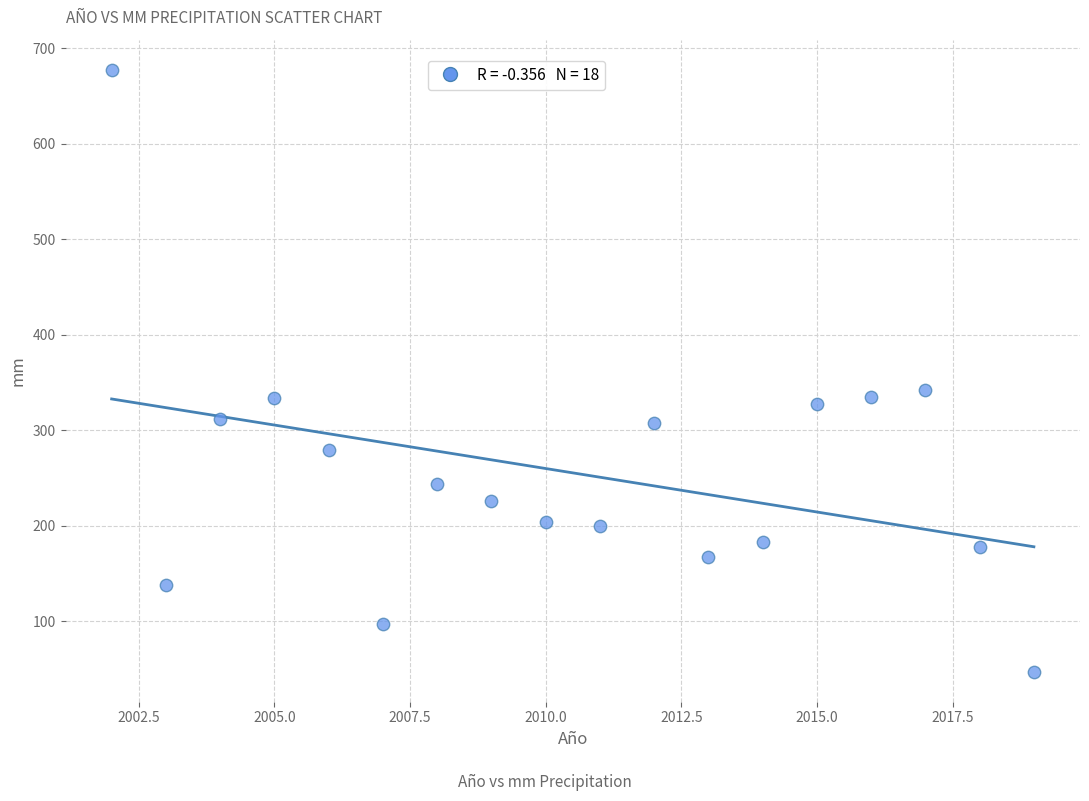

What is the range of X values (max minus min)?

17.0